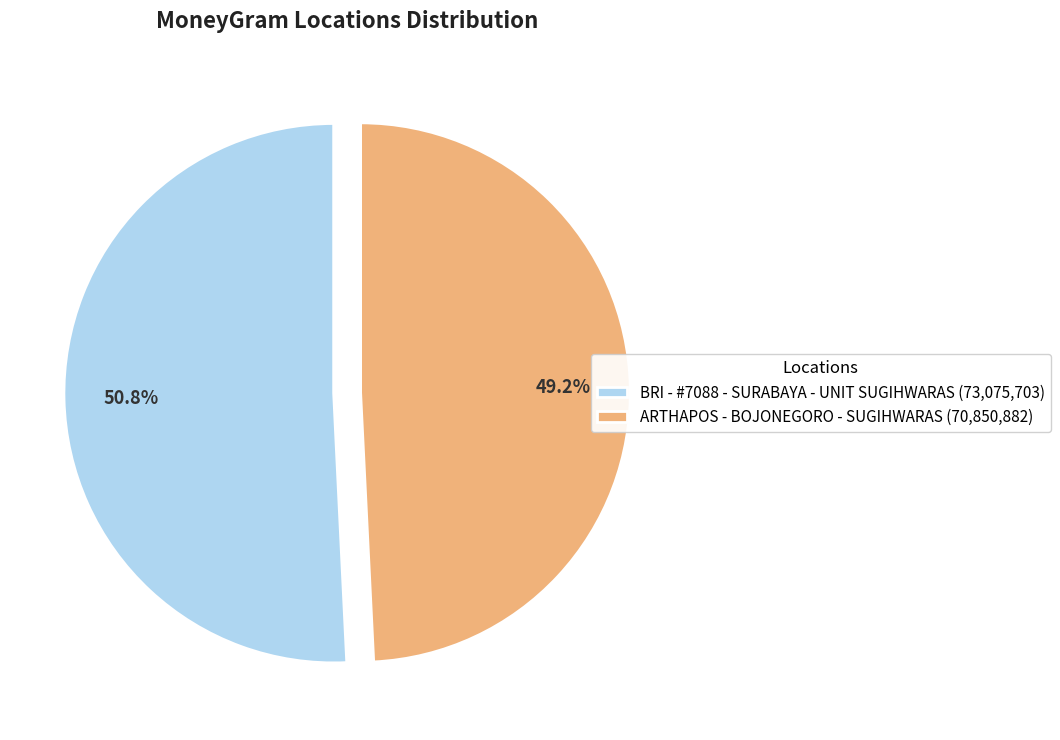

Approximately how many times larger is the value at BRI - #7088 - SURABAYA - UNIT SUGIHWARAS compared to ARTHAPOS - BOJONEGORO - SUGIHWARAS?

1.0